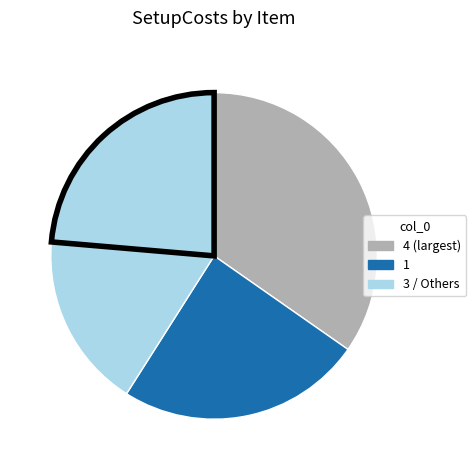

How many segments does this pie chart have?

4